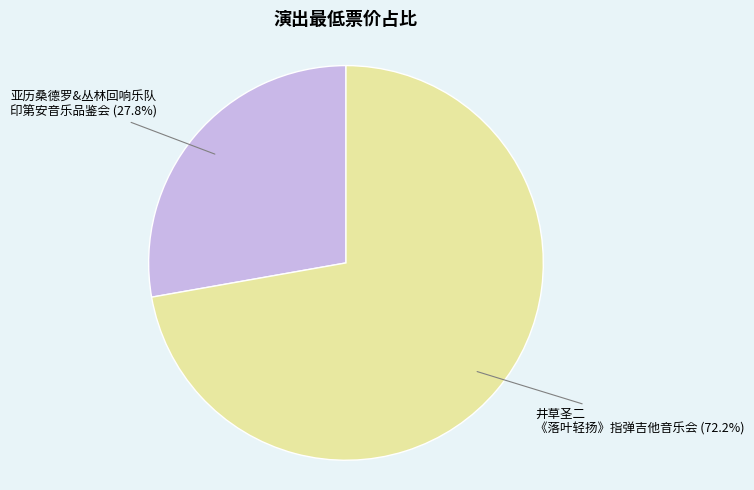

What is the smallest slice in the pie chart?

亚历桑德罗&丛林回响乐队 印第安音乐品鉴会